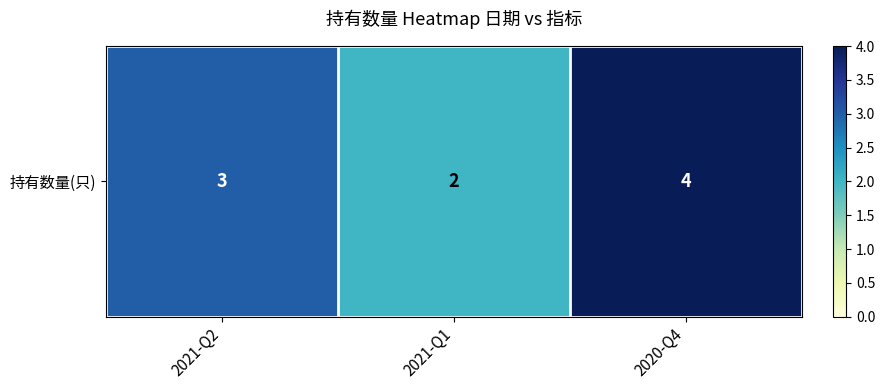

Rank the categories by value from lowest to highest.

2021-Q1, 2021-Q2, 2020-Q4